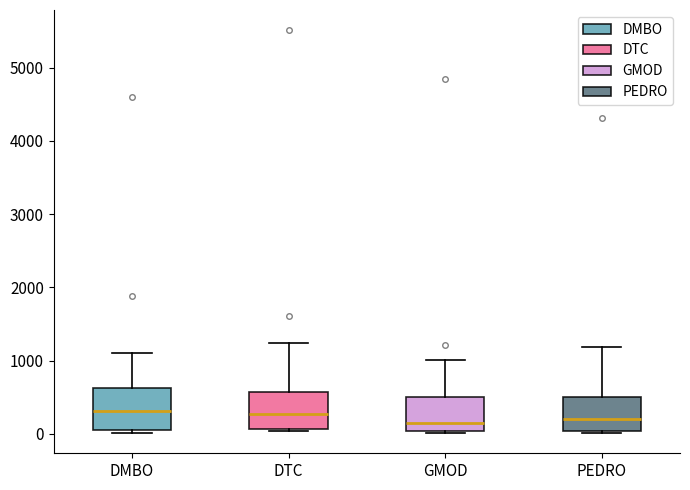

Reading left to right, read every box against the y-axis: the position of its median line, the range the box covers, and the ends of its whiskers. The values are not printed on the chart, so give them approximately, as read against the axis.

DMBO: median 300, box 100 to 600, whiskers 0 to 1100
DTC: median 300, box 100 to 600, whiskers 0 to 1200
GMOD: median 200, box 0 to 500, whiskers 0 to 1000
PEDRO: median 200, box 0 to 500, whiskers 0 to 1200